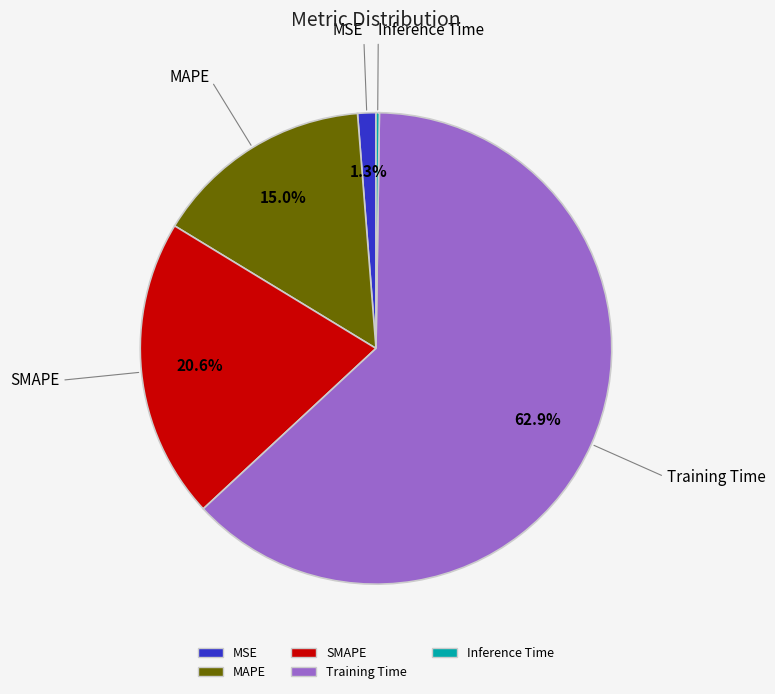

To the nearest percent, what portion does Training Time represent?

63%